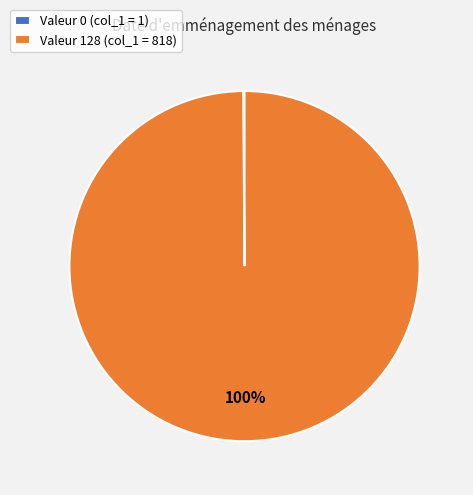

Which slice represents more than half of the pie?

Valeur 128 (col_1 = 818)